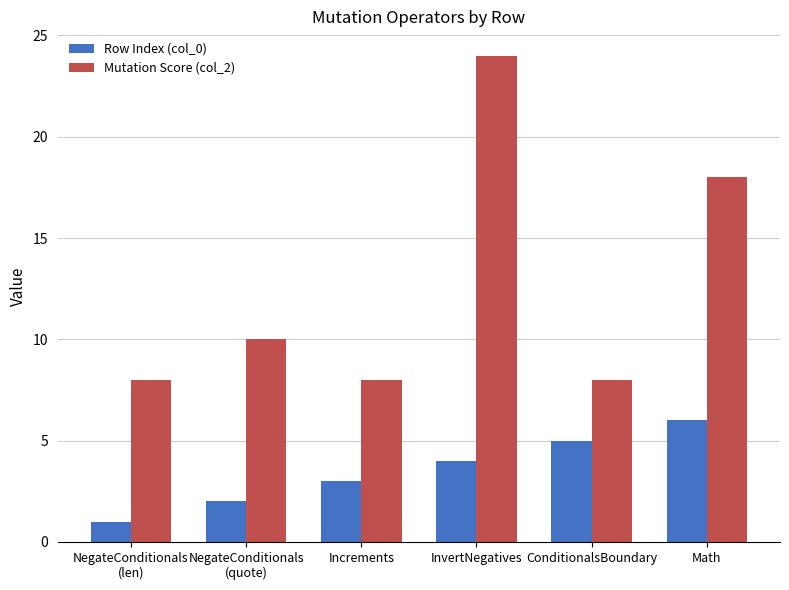

True or false: Mutation Score (col_2) has a value of 14 at NegateConditionals
(len).

False